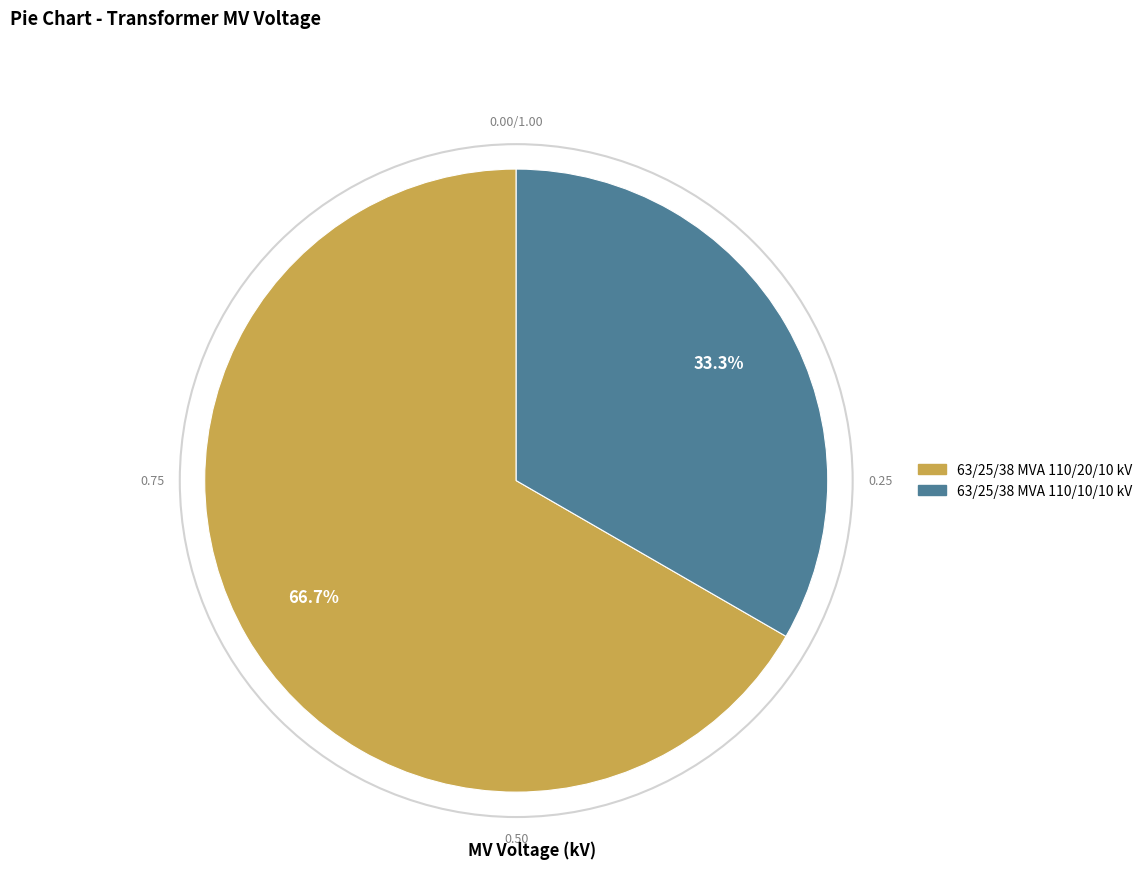

Does 63/25/38 MVA 110/10/10 kV represent more than half of the total?

No